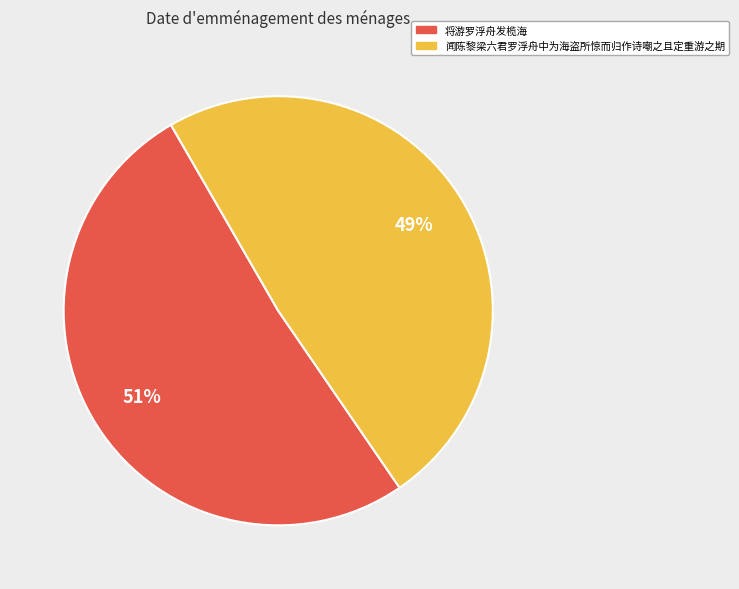

Is the sum of 将游罗浮舟发榄海 and 闻陈黎梁六君罗浮舟中为海盗所惊而归作诗嘲之且定重游之期 greater than half?

Yes